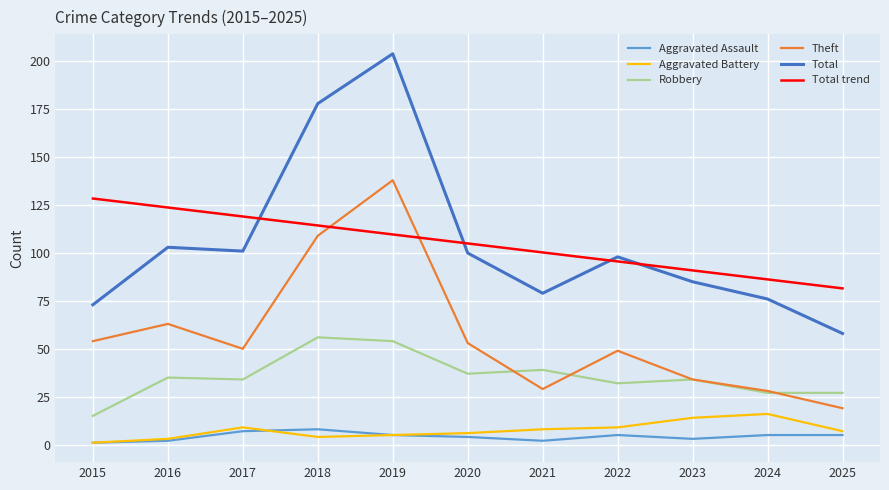

What is the sum of all Total trend values?

1155.0